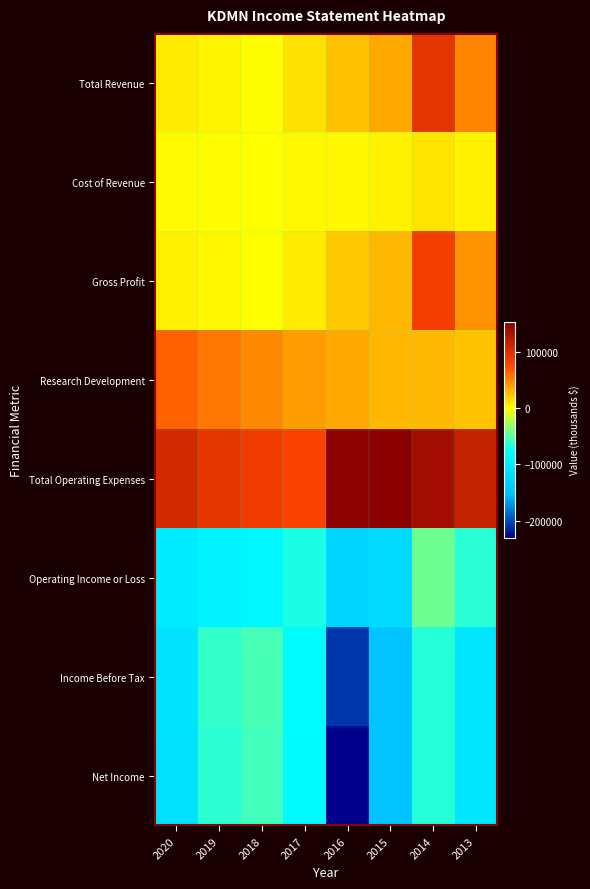

List the series in order of their peak value, highest first.

Total Operating Expenses, Total Revenue, Gross Profit, Research Development, Cost of Revenue, Operating Income or Loss, Income Before Tax, Net Income